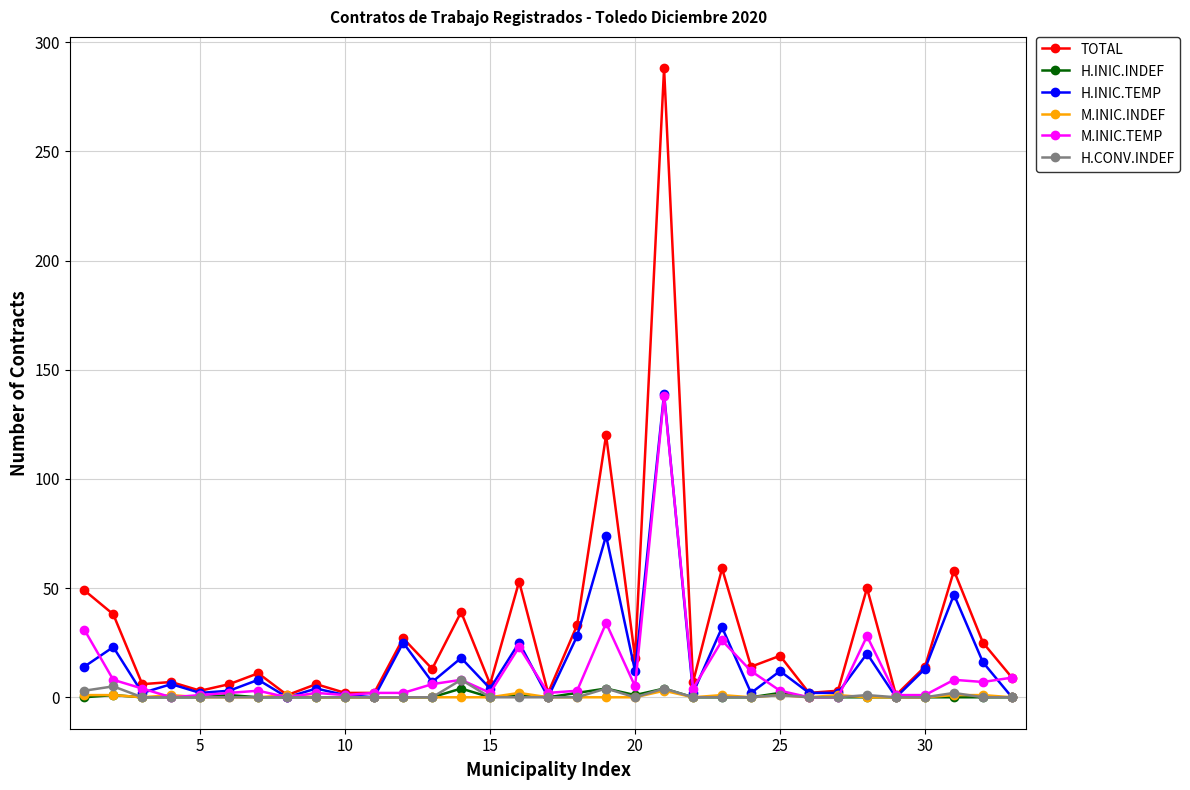

How many lines are shown in the chart?

6